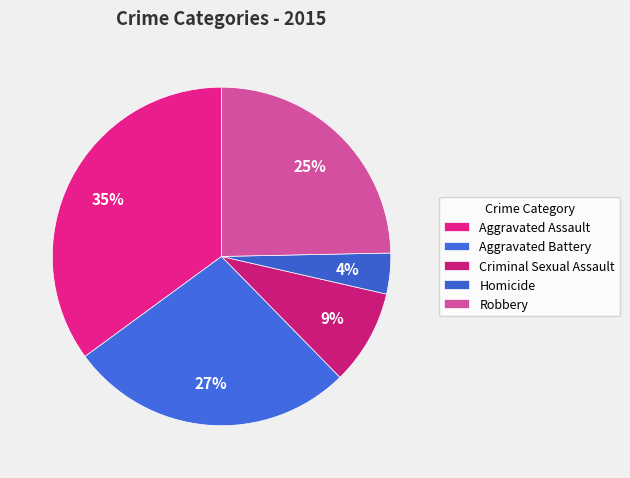

The Robbery slice represents 14% of the pie. True or false?

False